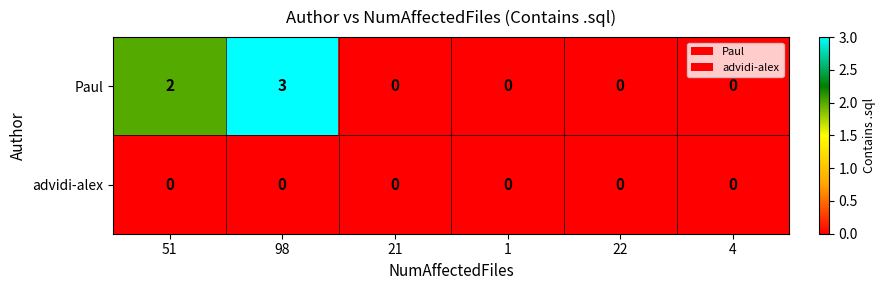

Which series has the largest total across all categories?

Paul